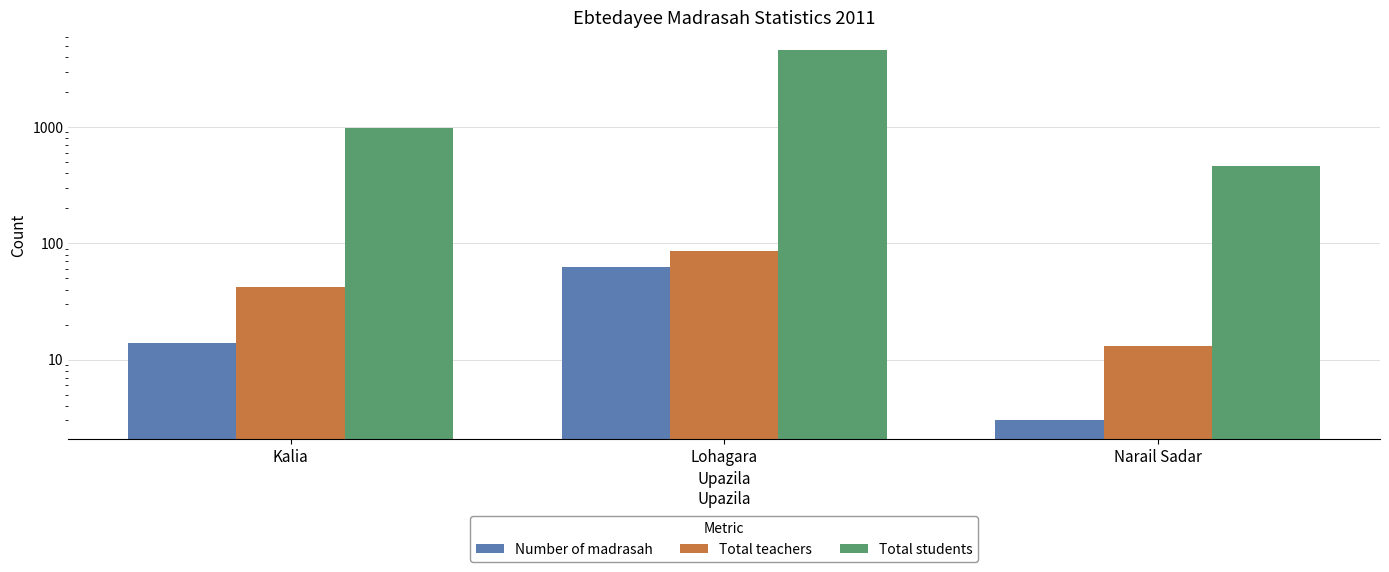

Reading left to right, transcribe all the data shown in this chart.

Number of madrasah: 14	62	3
Total teachers: 42	86	13
Total students: 985	4560	462